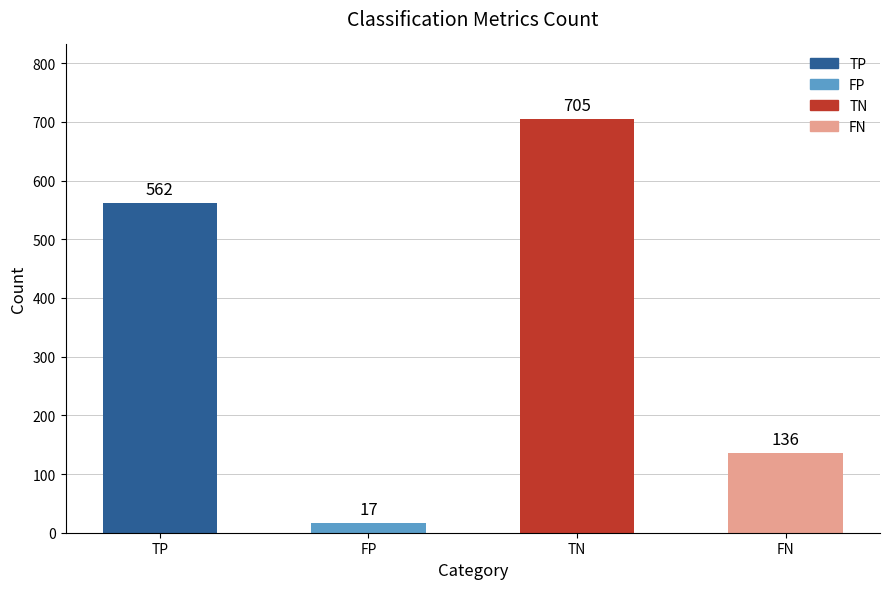

Are the bars grouped side by side (vs. stacked)?

No